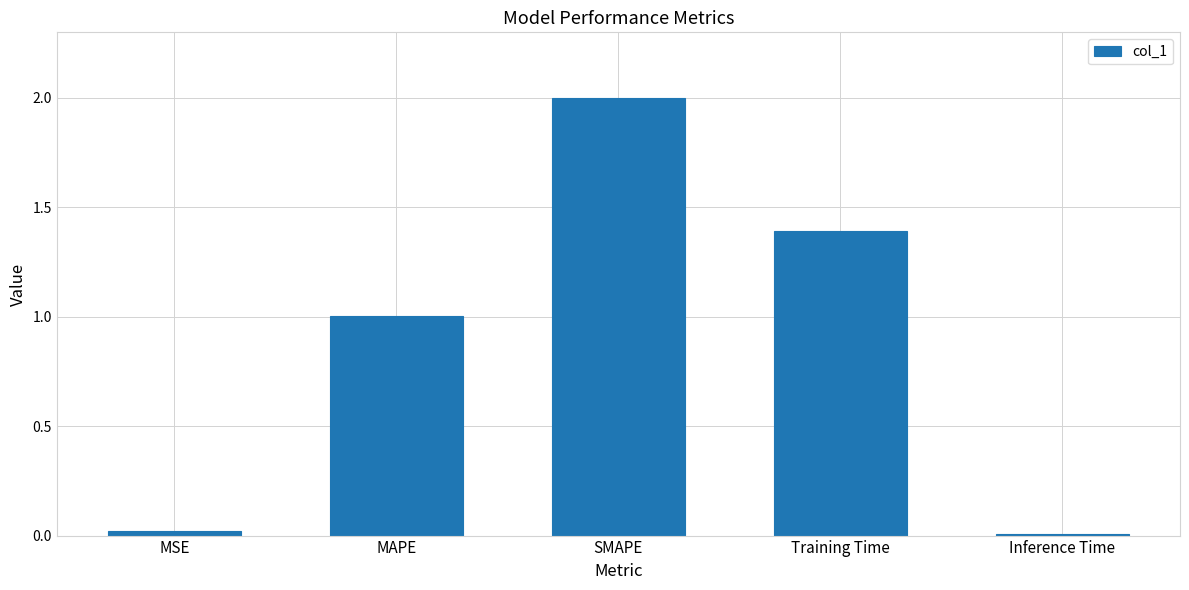

What is the average value?

0.9